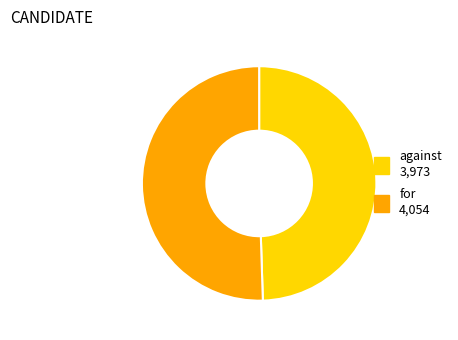

Which category has the smallest portion of the pie?

against